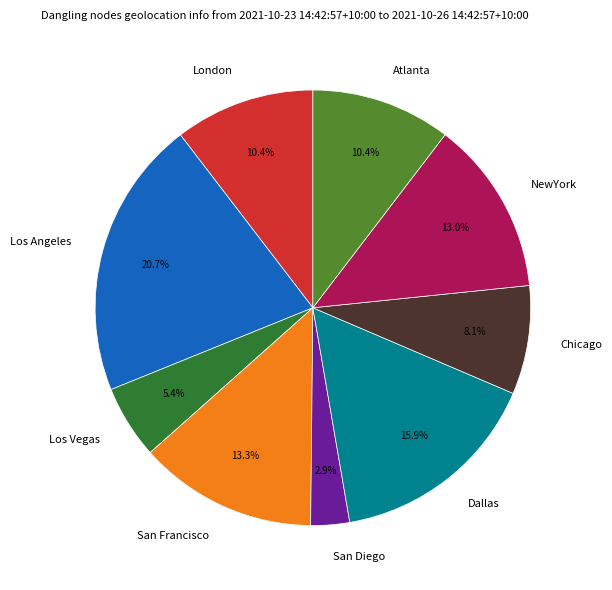

What is the smallest slice in the pie chart?

San Diego